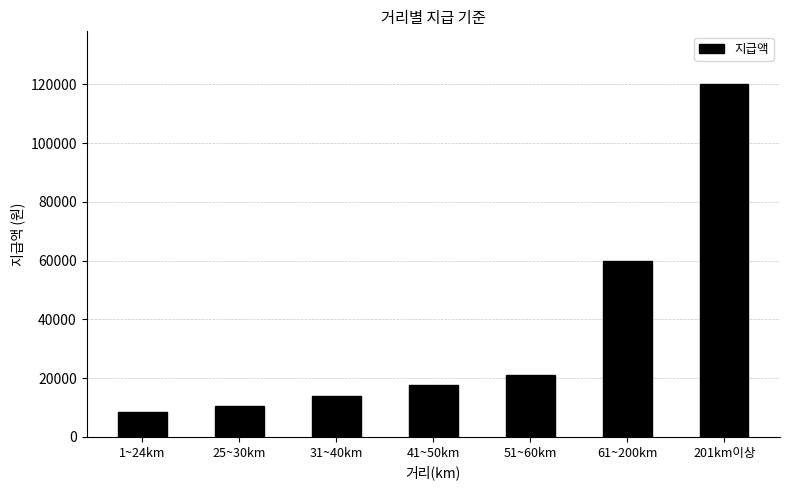

Between 25~30km and 1~24km, which is larger?

25~30km